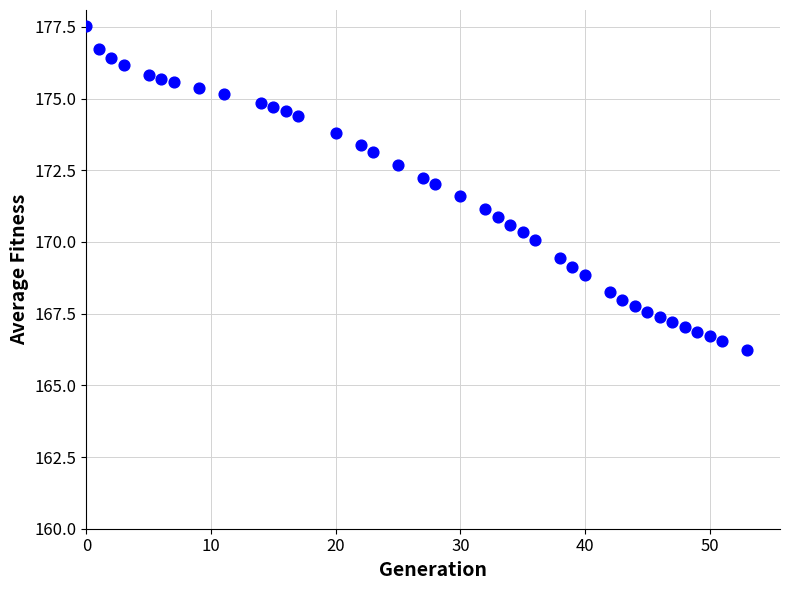

What is the range of X values (max minus min)?

53.0